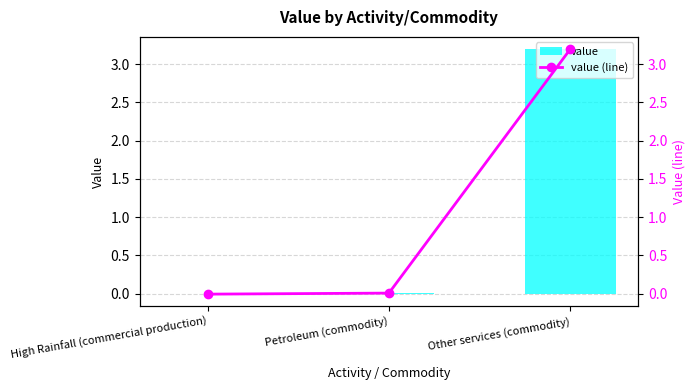

Reading left to right, what are all the values shown in this chart?

value: -0.0	0.0	3.2
value (line): -0.0	0.0	3.2